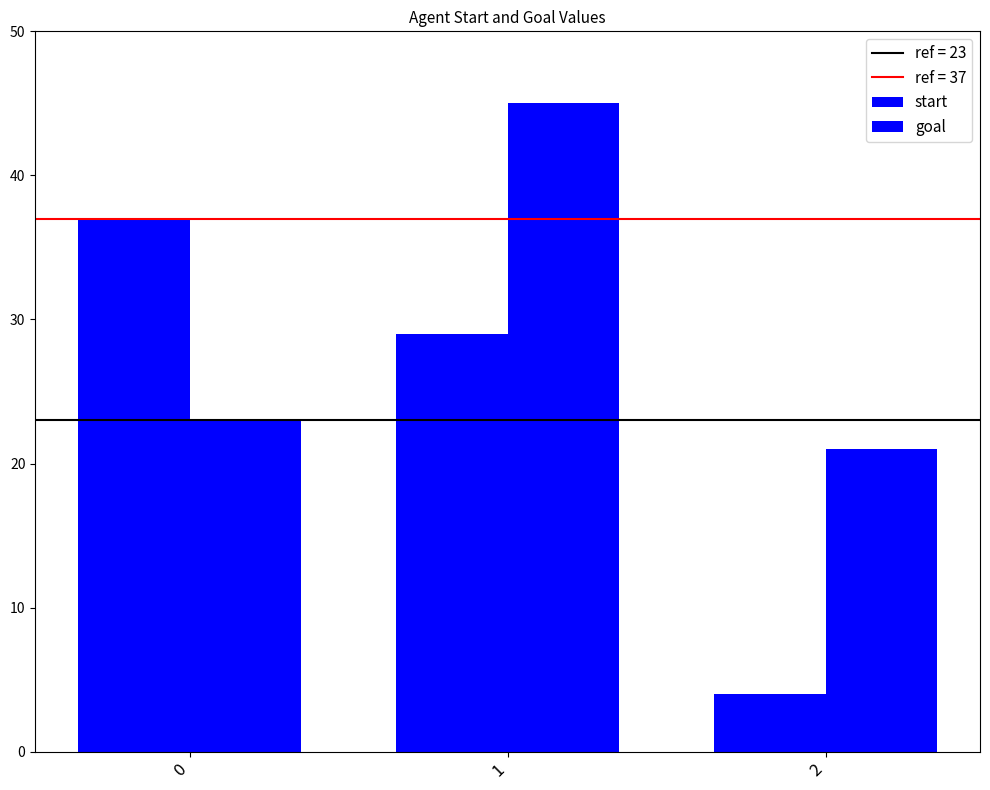

Is it true that start equals 29 at 1?

True